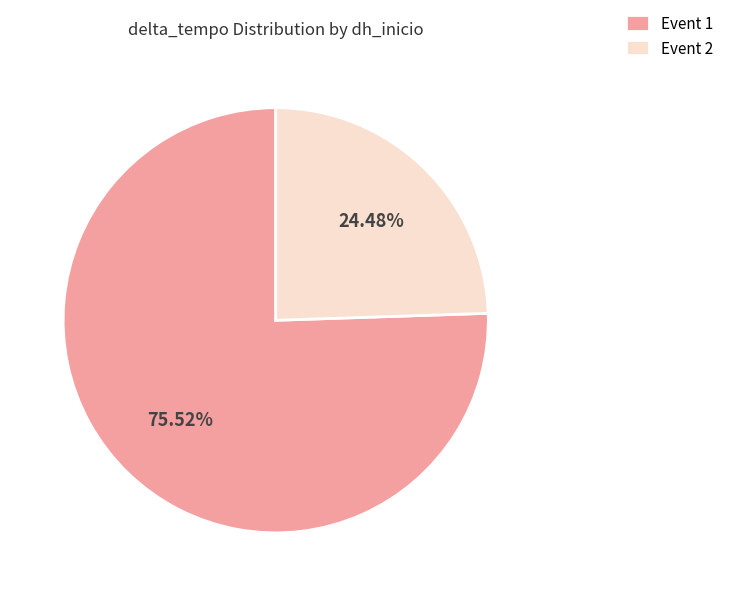

Approximately how many times larger is the value at Event 1 compared to Event 2?

3.1